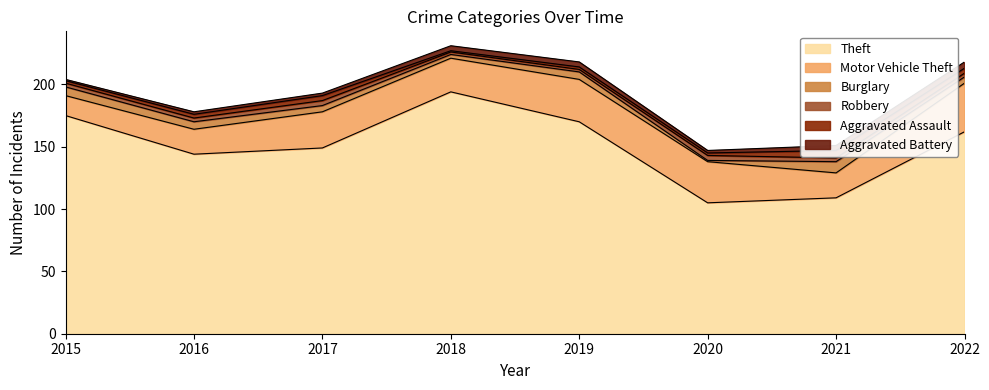

Reading right to left, transcribe all the data shown in this chart.

Theft: 162	109	105	170	194	149	144	175
Motor Vehicle Theft: 39	20	33	34	27	29	20	16
Burglary: 5	9	1	6	3	5	6	7
Robbery: 3	3	4	2	2	4	3	3
Aggravated Assault: 4	6	2	2	1	4	3	2
Aggravated Battery: 5	4	2	4	4	2	2	1